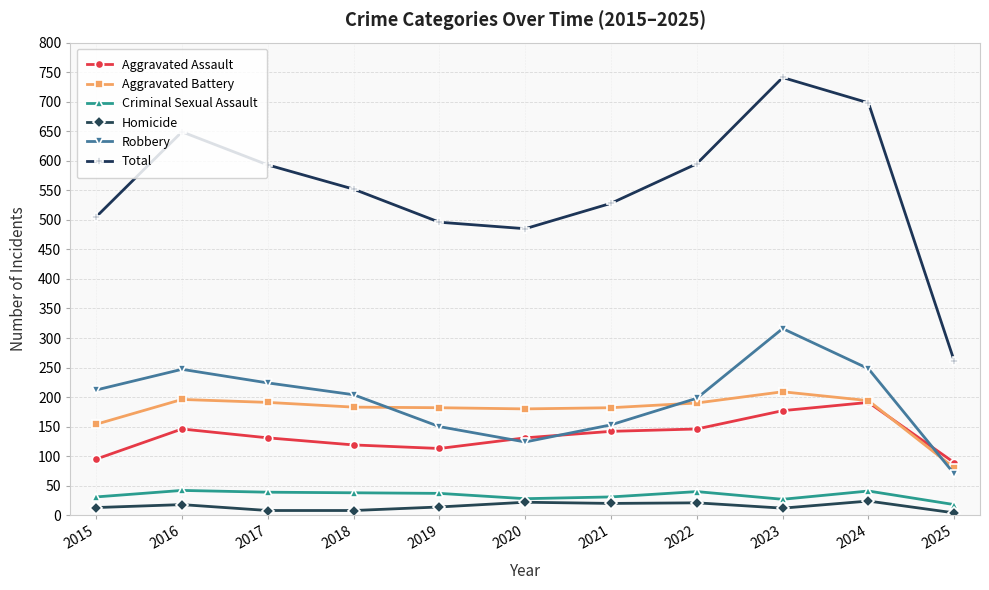

In Robbery, how many points are higher than both neighbors (excluding endpoints)?

2